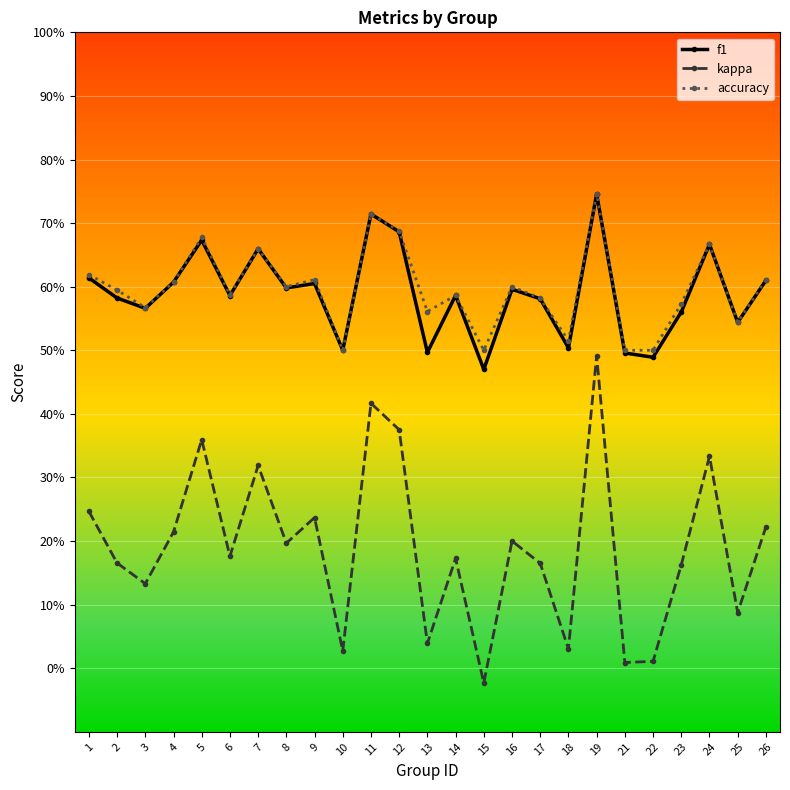

What is the total value across all series at 8?

1.4